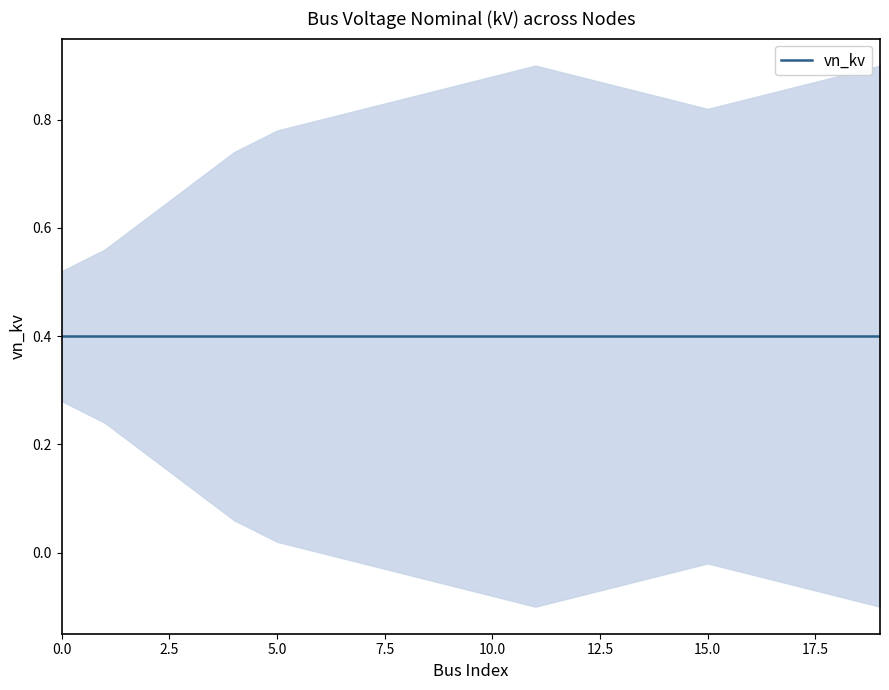

Reading left to right, what are all the values shown in this chart?

vn_kv: 0=0.4	1=0.4	2=0.4	3=0.4	4=0.4	5=0.4	6=0.4	7=0.4	8=0.4	9=0.4	10=0.4	11=0.4	12=0.4	13=0.4	14=0.4	15=0.4	16=0.4	17=0.4	18=0.4	19=0.4
upper: 0=0.5	1=0.6	2=0.6	3=0.7	4=0.7	5=0.8	6=0.8	7=0.8	8=0.8	9=0.9	10=0.9	11=0.9	12=0.9	13=0.9	14=0.8	15=0.8	16=0.8	17=0.9	18=0.9	19=0.9
lower: 0=0.3	1=0.2	2=0.2	3=0.1	4=0.1	5=0.0	6=0.0	7=-0.0	8=-0.0	9=-0.1	10=-0.1	11=-0.1	12=-0.1	13=-0.1	14=-0.0	15=-0.0	16=-0.0	17=-0.1	18=-0.1	19=-0.1